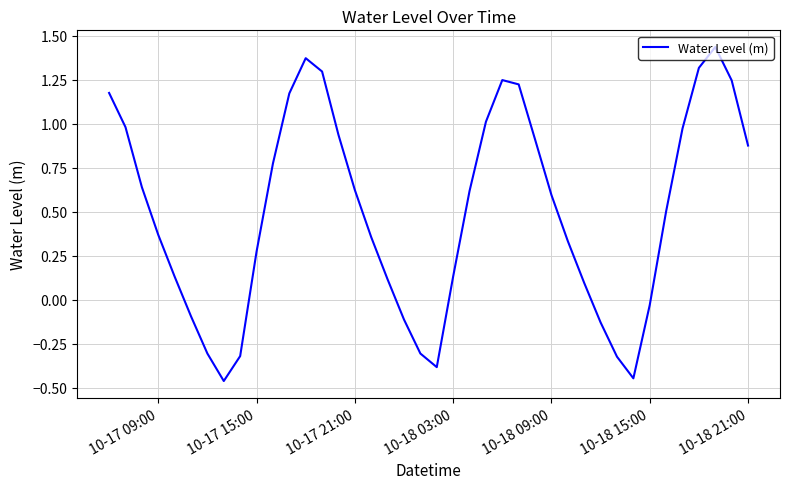

What is the difference between the maximum and minimum values?

1.9